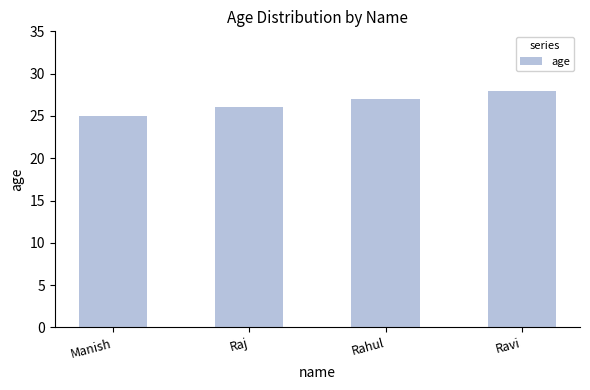

Reading left to right, what are all the values shown in this chart?

Manish=25	Raj=26	Rahul=27	Ravi=28